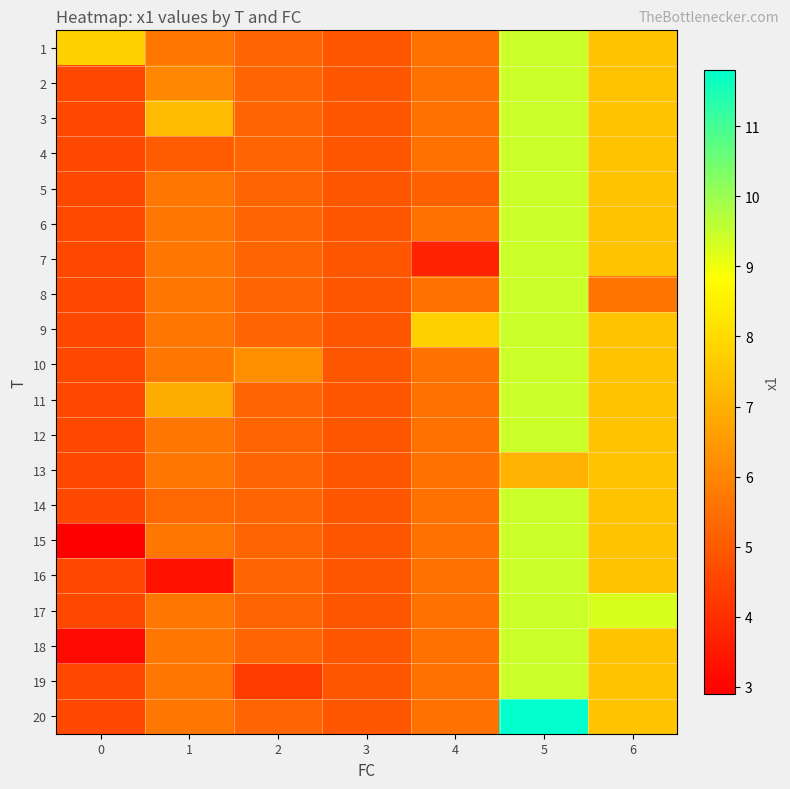

What is the spread (max minus min) of values at 0?

4.9